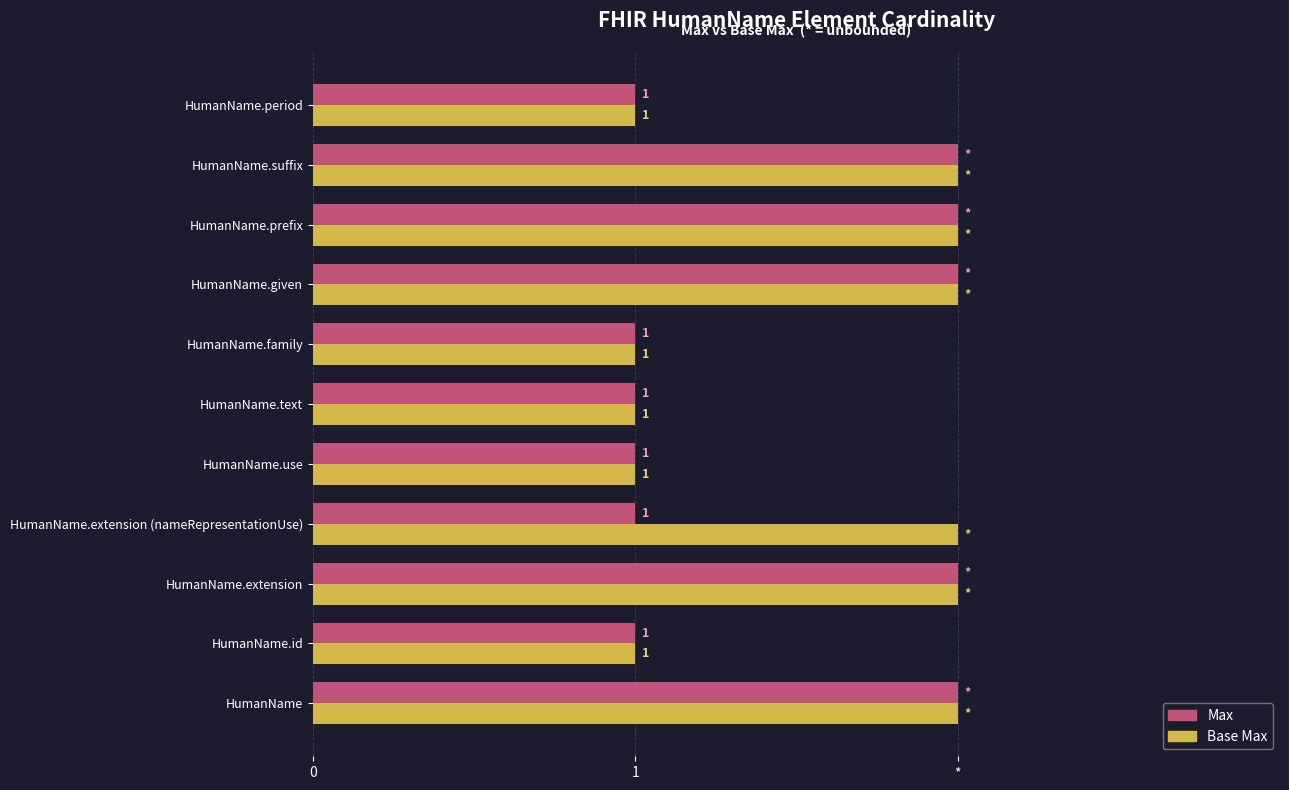

What are all the series names shown in the legend?

Max, Base Max